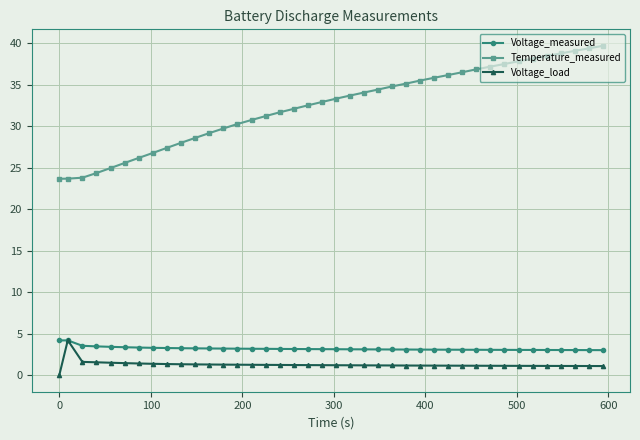

Does the chart display data point markers on the line(s)?

Yes